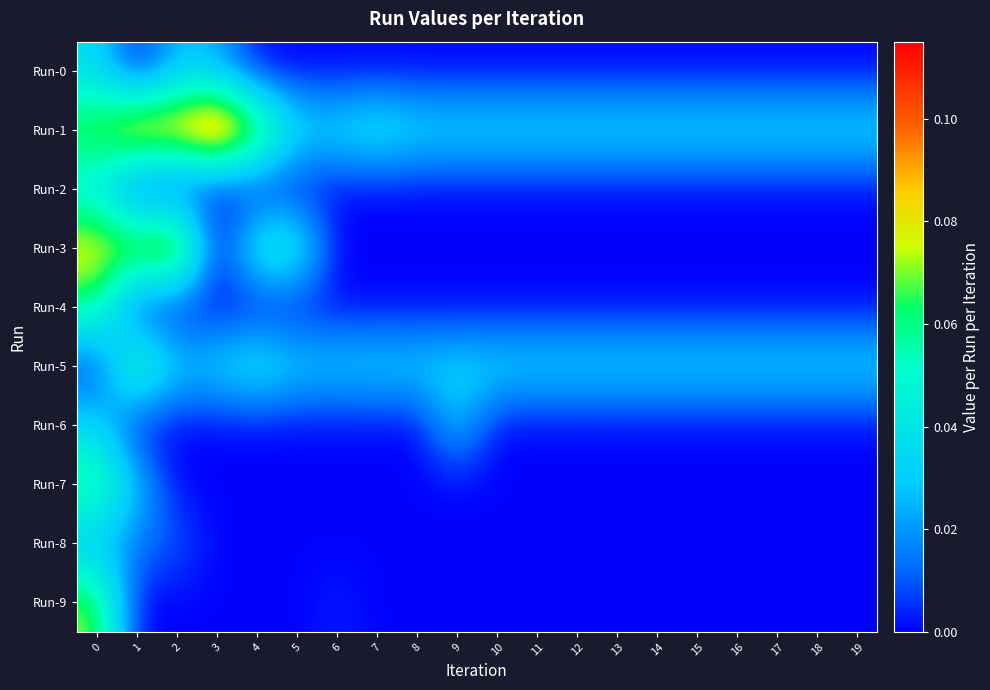

How many categories are shown in the chart?

20